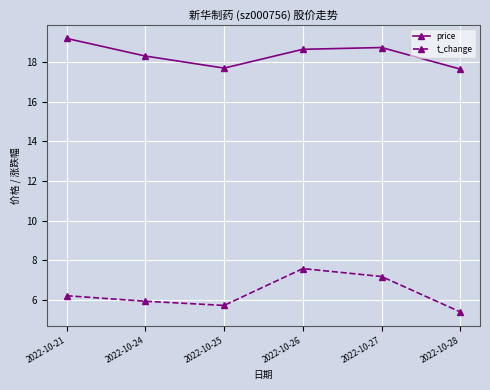

How many lines are shown in the chart?

2